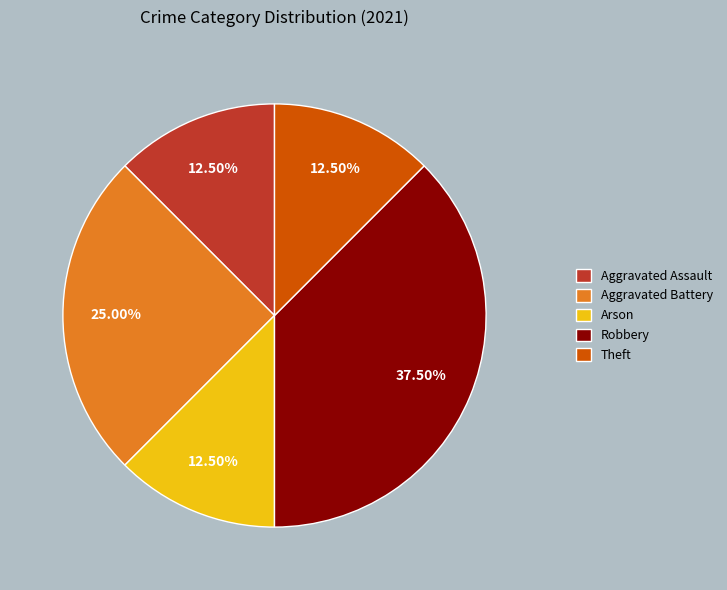

Is the sum of Theft and Arson greater than half?

No